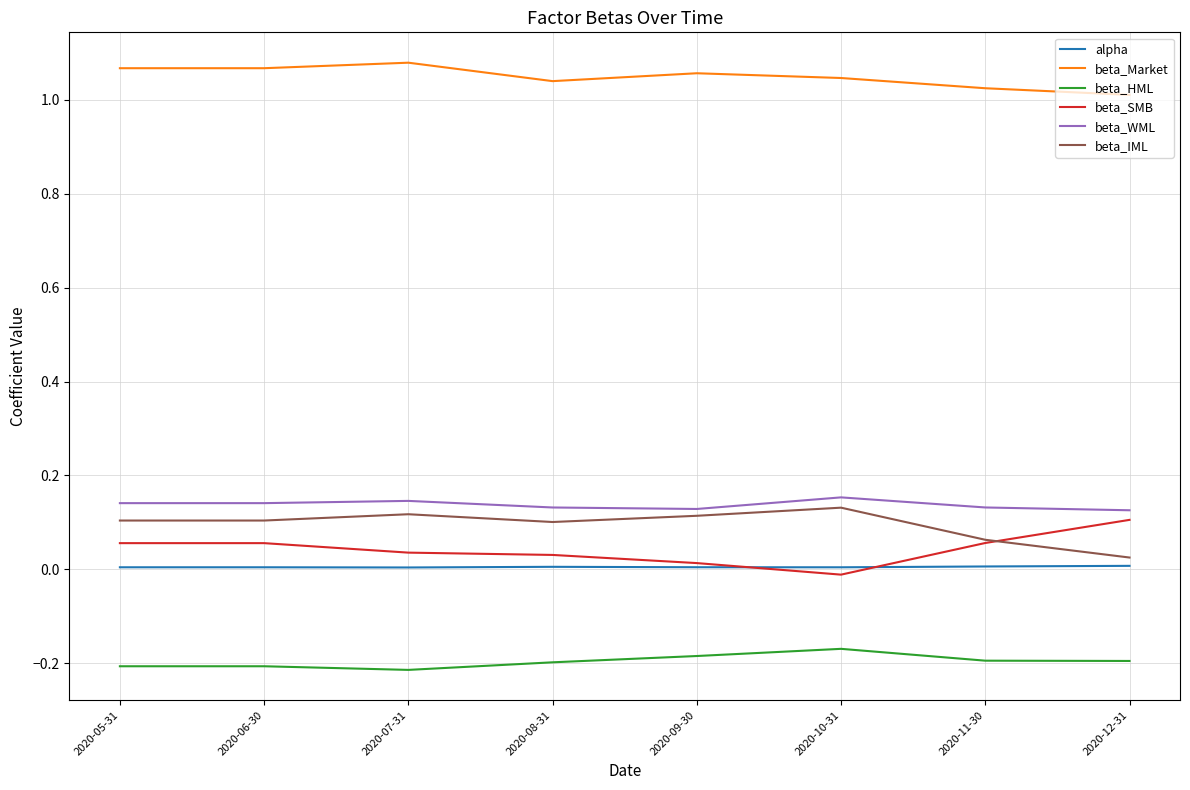

Rank the series at 2020-12-31 from lowest to highest value.

beta_HML, alpha, beta_IML, beta_SMB, beta_WML, beta_Market